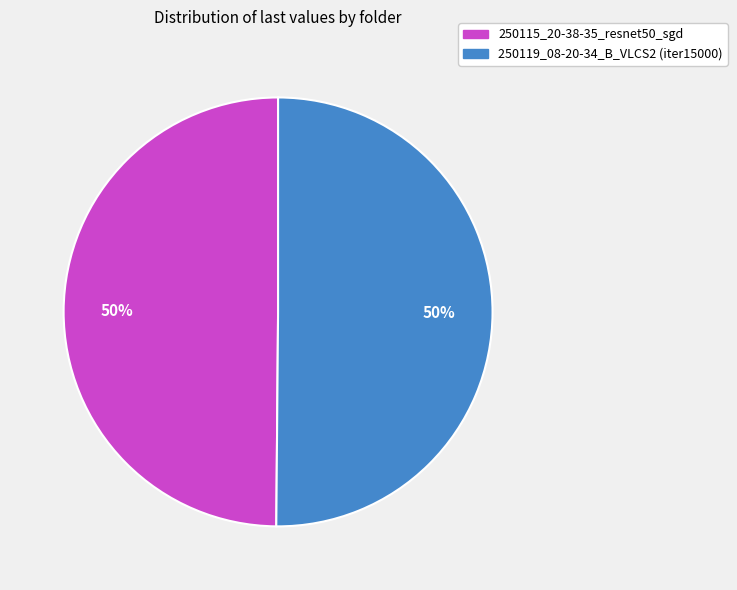

Approximately how many times larger is the value at 250115_20-38-35_resnet50_sgd compared to 250119_08-20-34_B_VLCS2 (iter15000)?

1.0